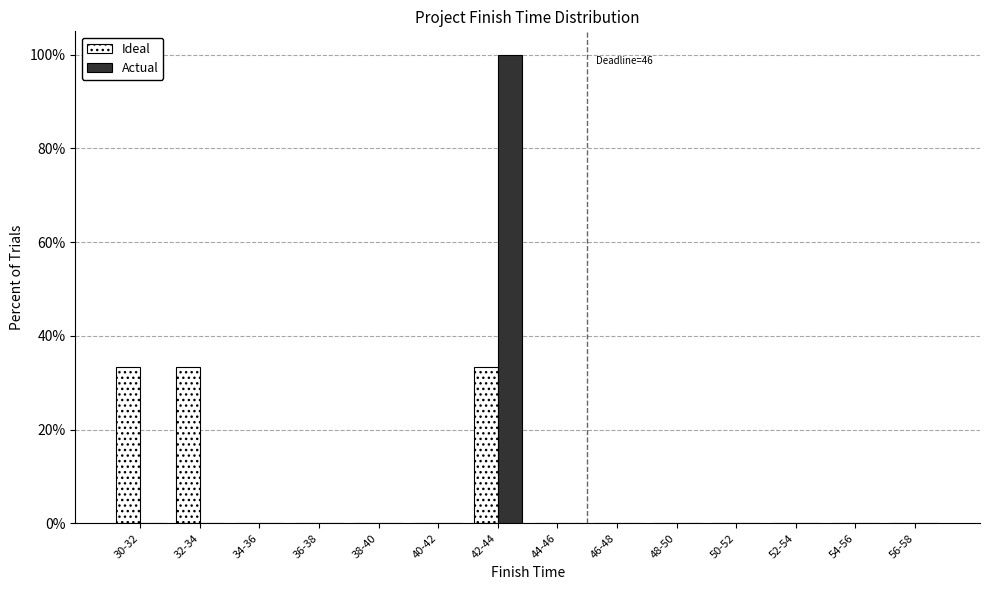

Reading left to right, extract all data points from this chart.

Ideal: 30-32=33.3	32-34=33.3	34-36=0.0	36-38=0.0	38-40=0.0	40-42=0.0	42-44=33.3	44-46=0.0	46-48=0.0	48-50=0.0	50-52=0.0	52-54=0.0	54-56=0.0	56-58=0.0
Actual: 30-32=0.0	32-34=0.0	34-36=0.0	36-38=0.0	38-40=0.0	40-42=0.0	42-44=100.0	44-46=0.0	46-48=0.0	48-50=0.0	50-52=0.0	52-54=0.0	54-56=0.0	56-58=0.0